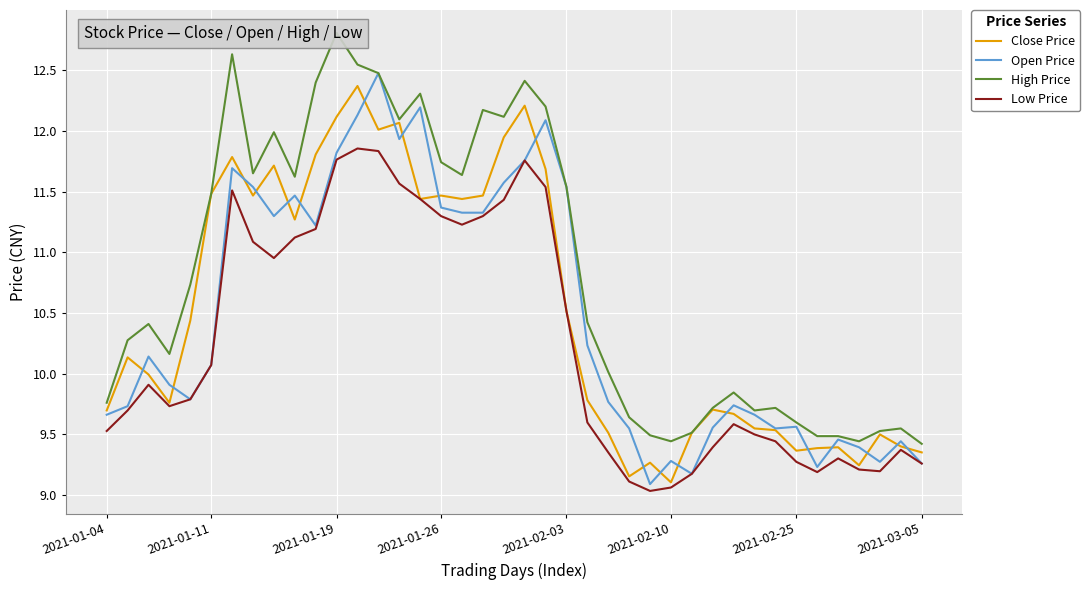

The value of Low Price at 2021-01-04 is 14.9. True or false?

False